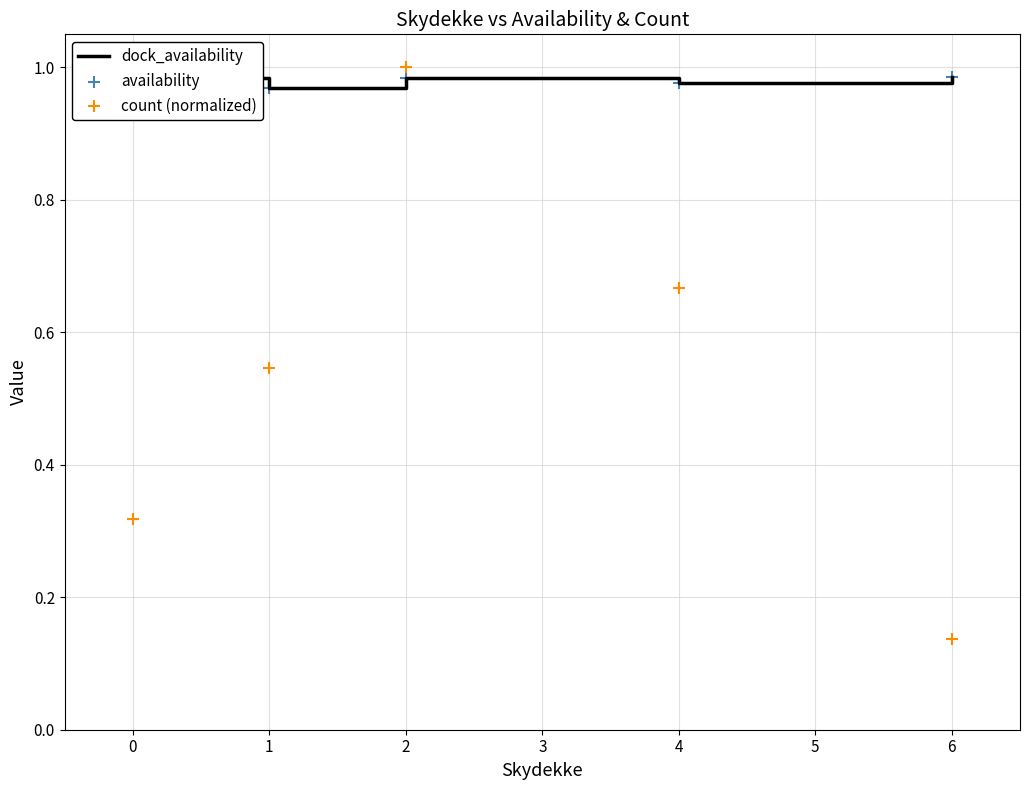

The value of dock_availability at 4 is 1.4. True or false?

False